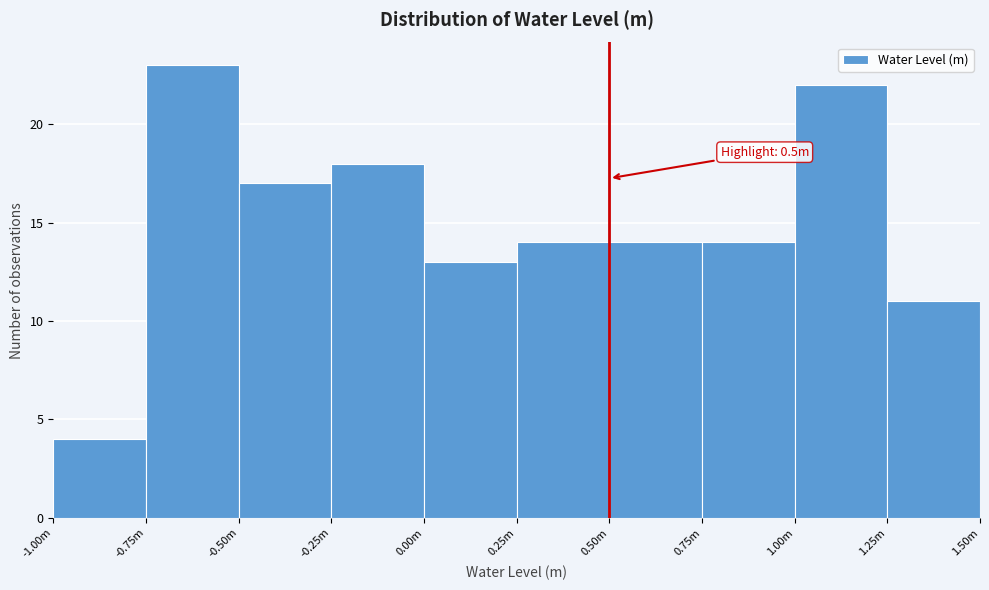

Reading left to right, transcribe all the data shown in this chart.

-1.00m=4	-0.75m=23	-0.50m=17	-0.25m=18	0.00m=13	0.25m=14	0.50m=14	0.75m=14	1.00m=22	1.25m=11